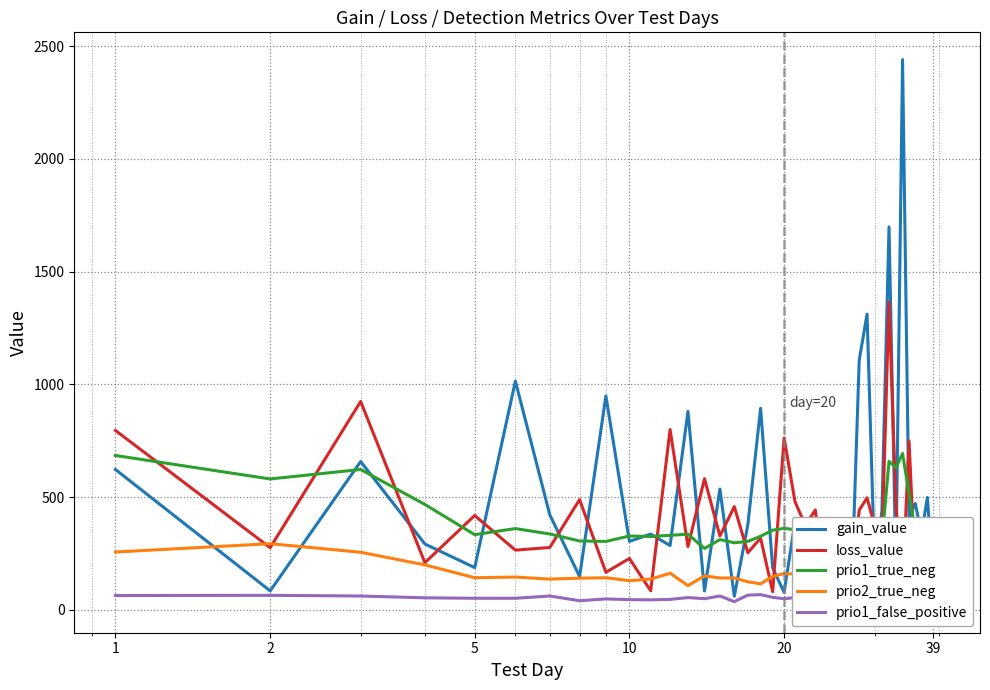

What is the difference between the maximum and minimum values in the gain_value series?

2420.1